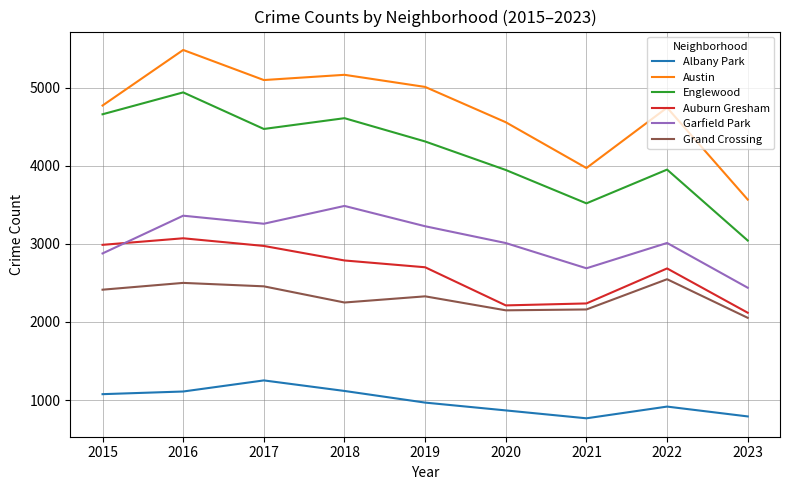

True or false: Austin and Auburn Gresham cross at least once.

False